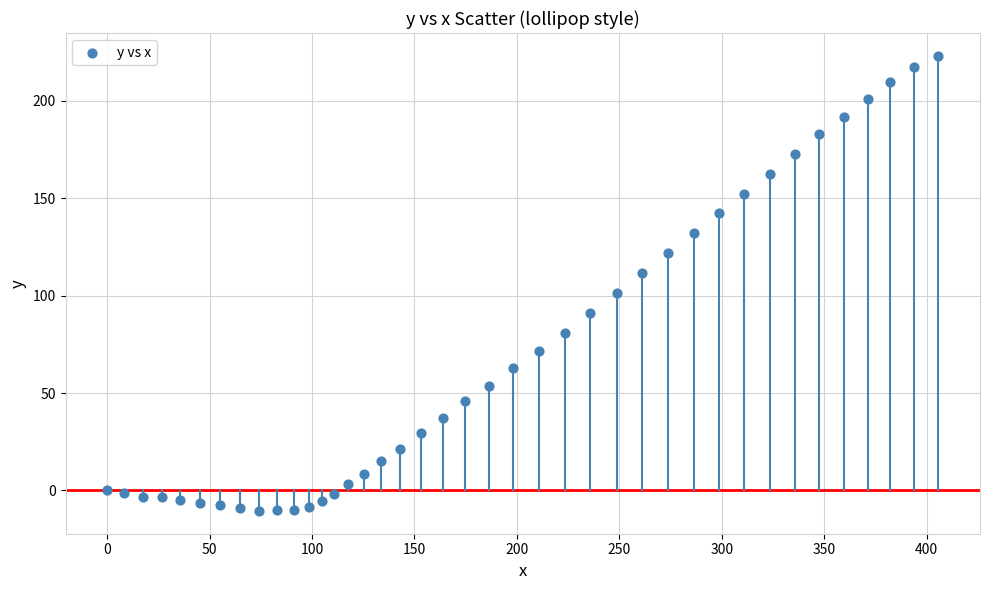

What is the range of X values (max minus min)?

405.7